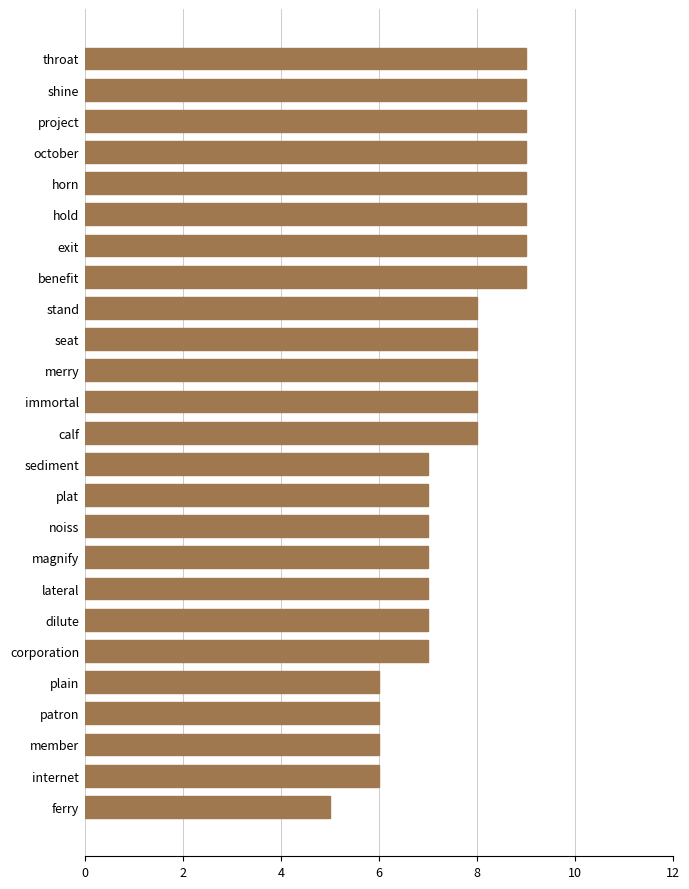

How many values are between 7 and 9?

20